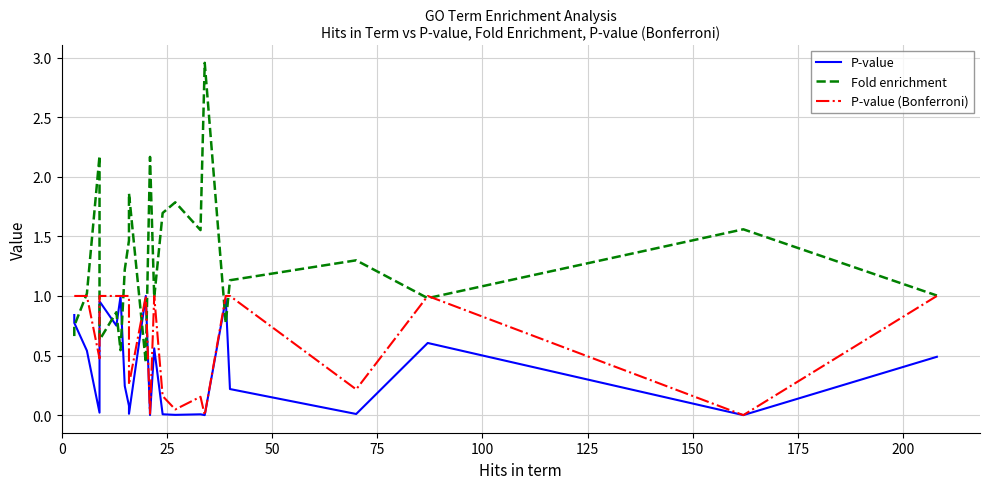

How many series are shown in this chart?

3